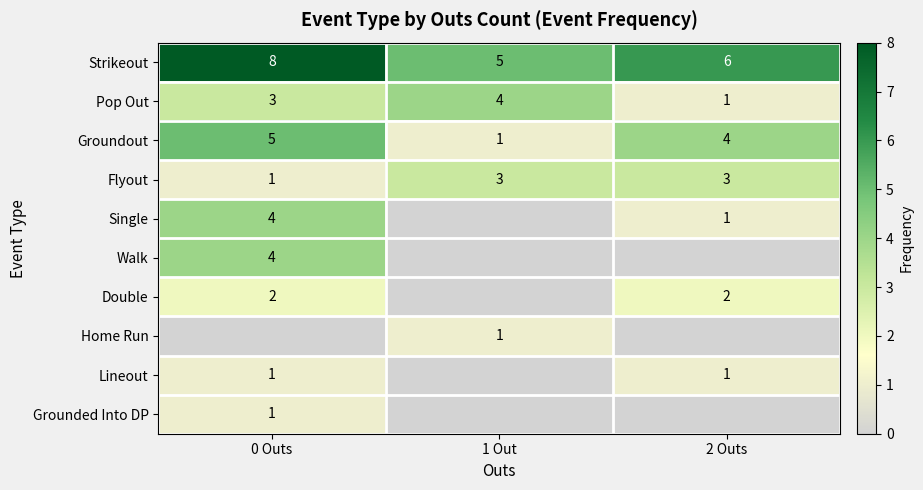

What is the difference between the Pop Out values at 2 Outs and 0 Outs?

2